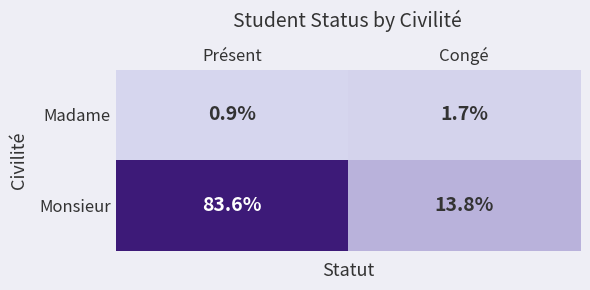

At which category does the chart reach its minimum across all series?

Présent